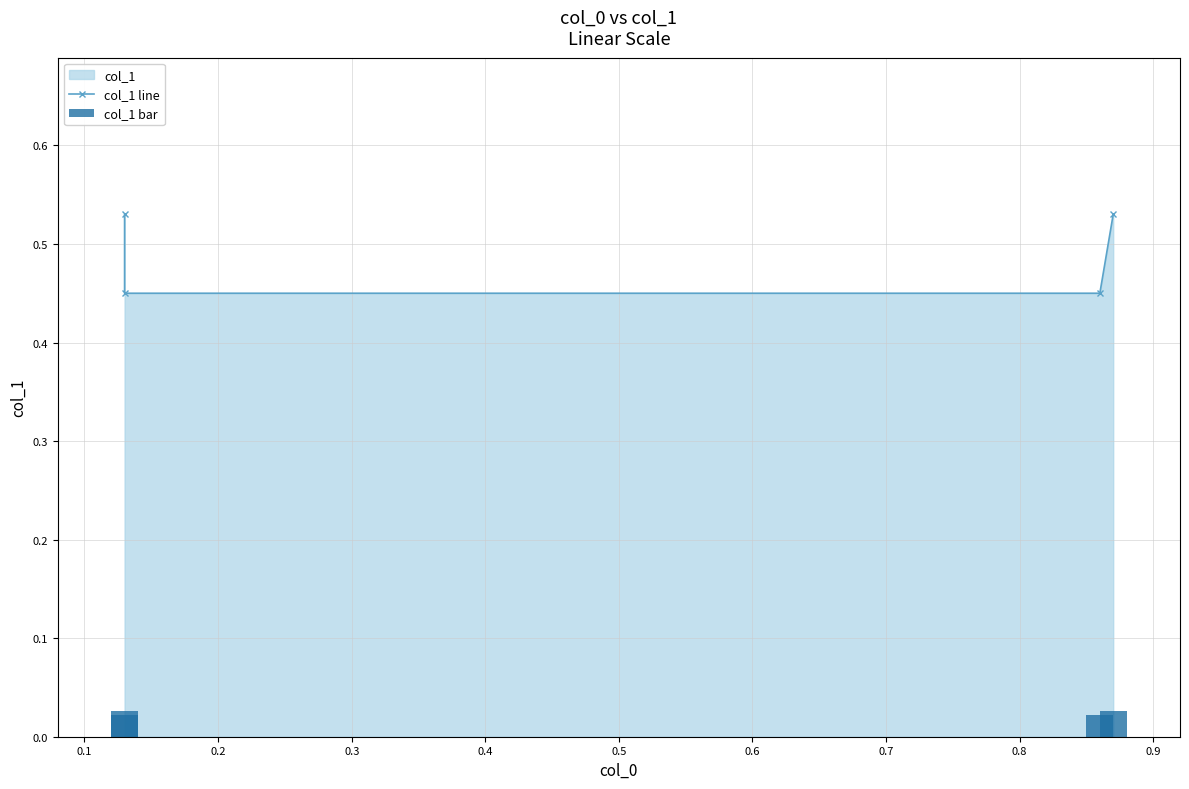

Reading left to right, list all the values displayed in this chart.

col_1 line: 0.5	0.5	0.5	0.5
col_1 bar: 0.0	0.0	0.0	0.0